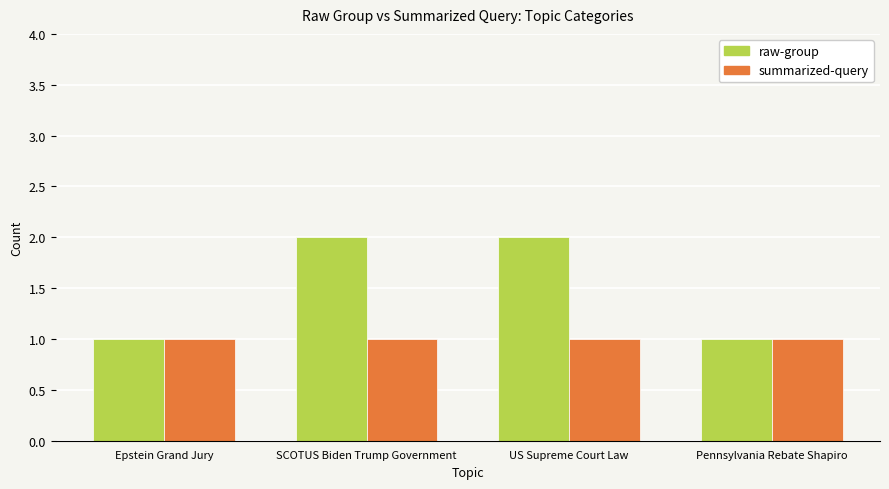

Which series has the widest spread of values?

raw-group